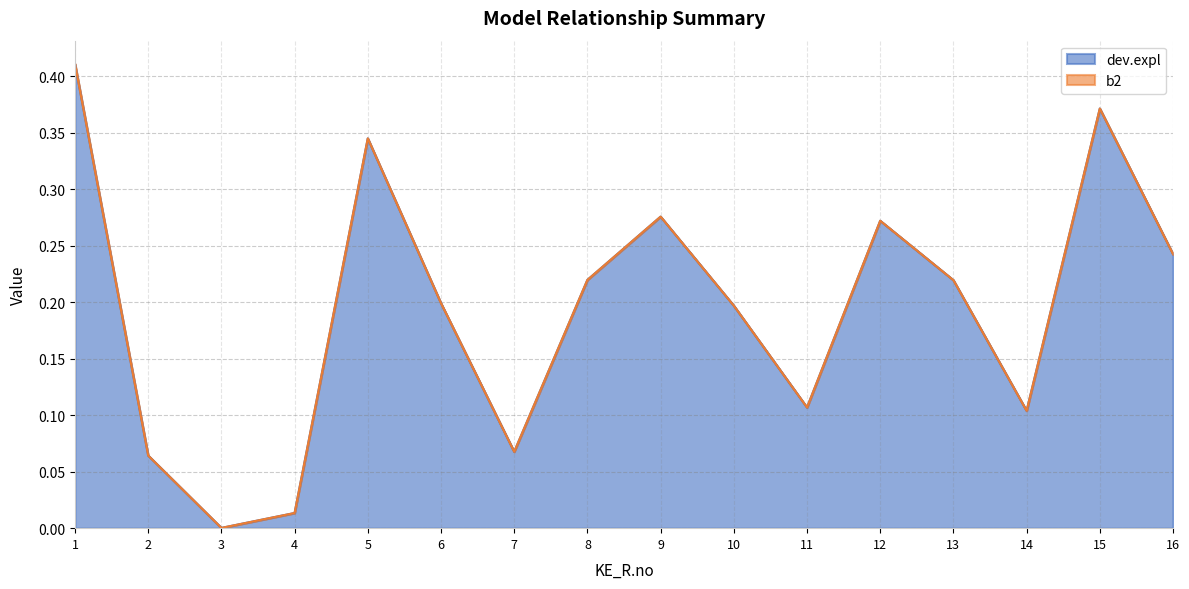

Which category has the highest value across all series?

1